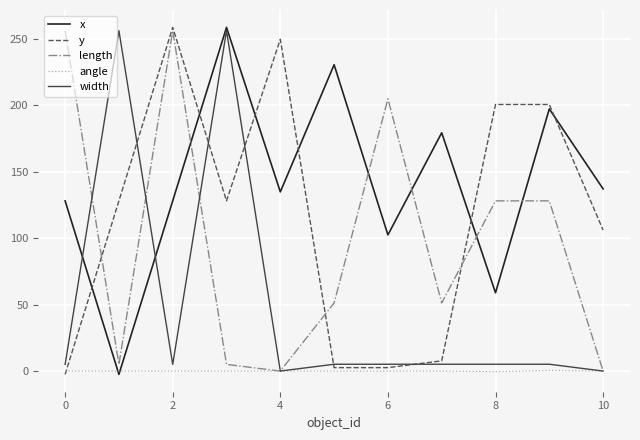

Which series has the largest total across all categories?

x